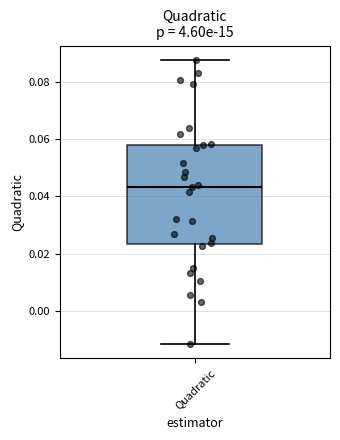

Where does the upper whisker of the box for Quadratic end on the y-axis? The values are not printed on the chart, so give them approximately, as read against the axis.

0.088